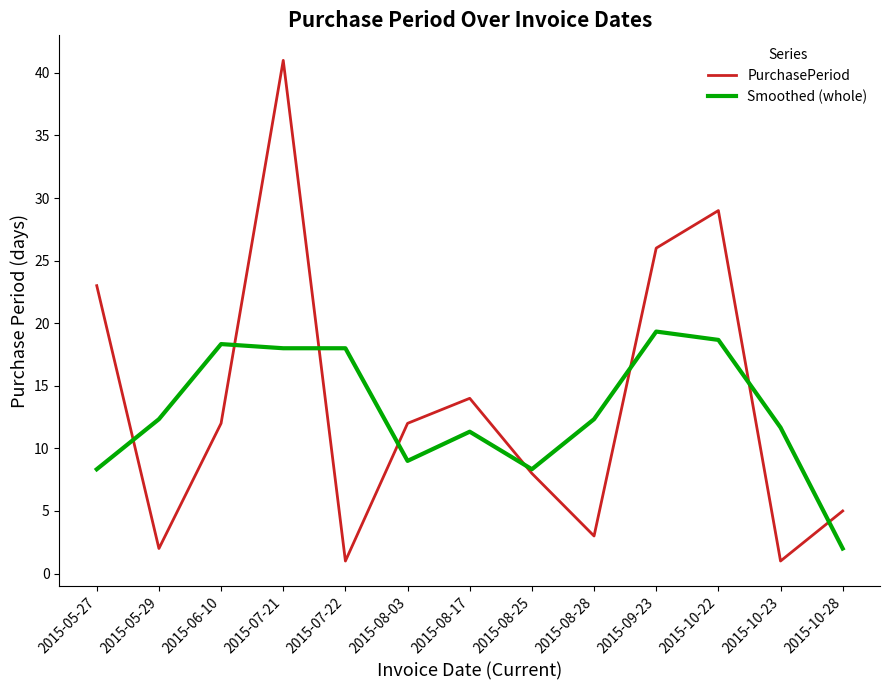

Reading left to right, extract all data points from this chart.

PurchasePeriod: 2015-05-27=23.0	2015-05-29=2.0	2015-06-10=12.0	2015-07-21=41.0	2015-07-22=1.0	2015-08-03=12.0	2015-08-17=14.0	2015-08-25=8.0	2015-08-28=3.0	2015-09-23=26.0	2015-10-22=29.0	2015-10-23=1.0	2015-10-28=5.0
Smoothed (whole): 2015-05-27=8.3	2015-05-29=12.3	2015-06-10=18.3	2015-07-21=18.0	2015-07-22=18.0	2015-08-03=9.0	2015-08-17=11.3	2015-08-25=8.3	2015-08-28=12.3	2015-09-23=19.3	2015-10-22=18.7	2015-10-23=11.7	2015-10-28=2.0